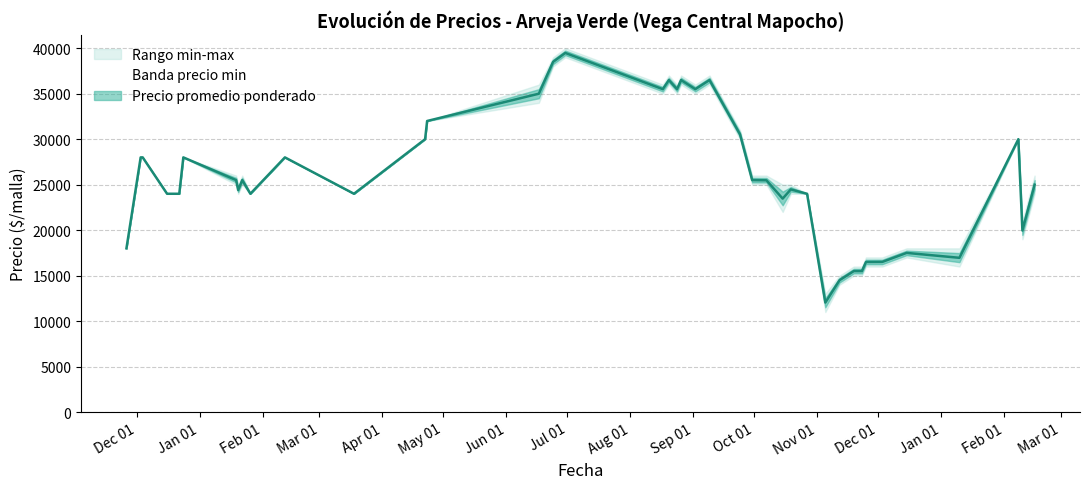

What is the sum of all Precio maximo values?

1063000